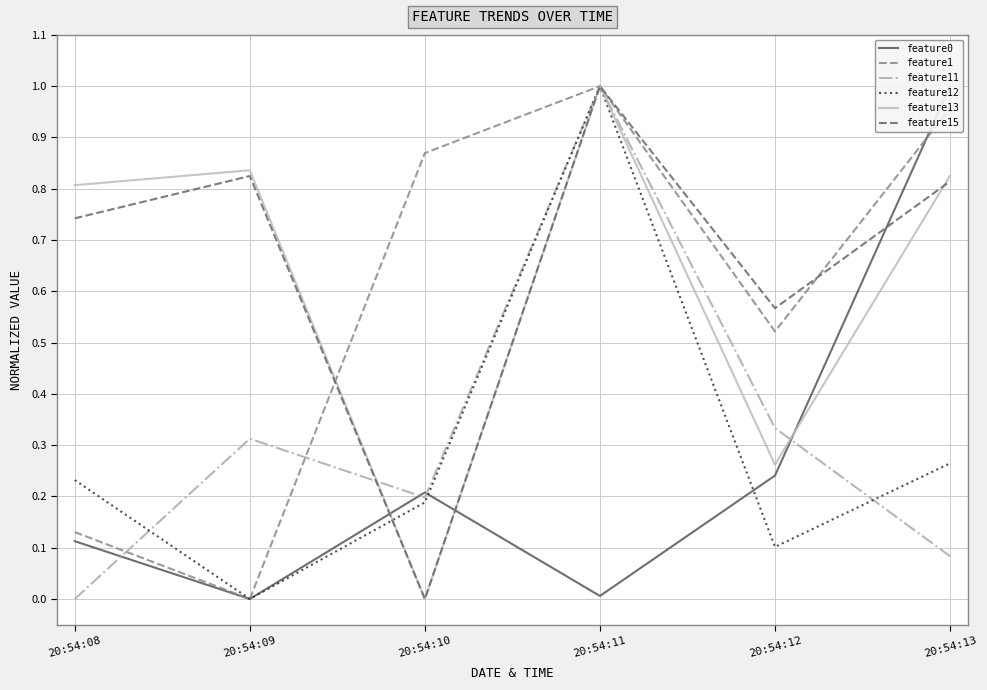

Which has a higher value, 20:54:11 or 20:54:10?

20:54:10